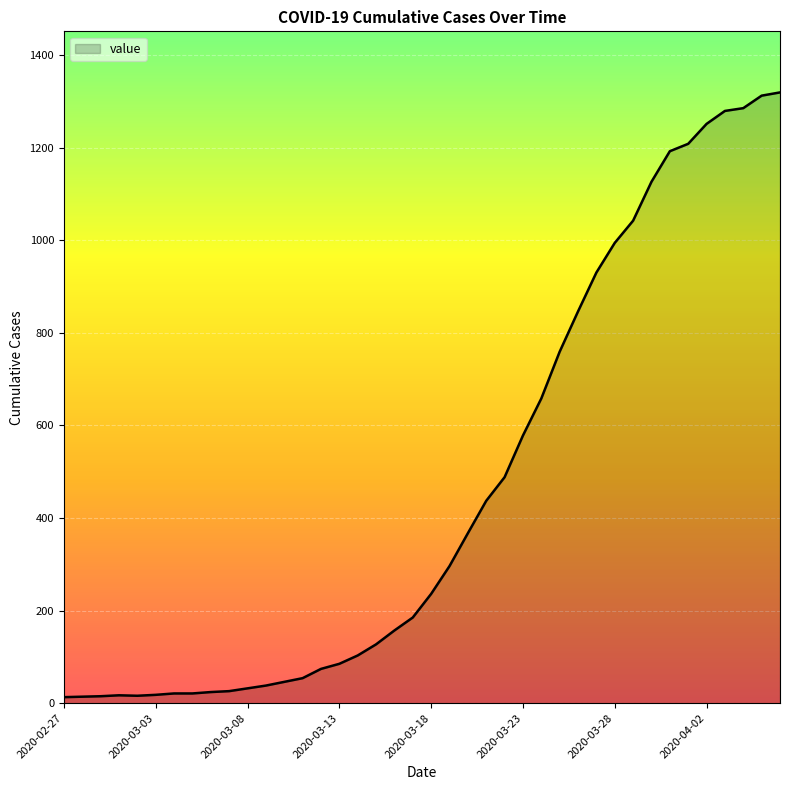

What is the difference between the maximum and minimum values?

1306